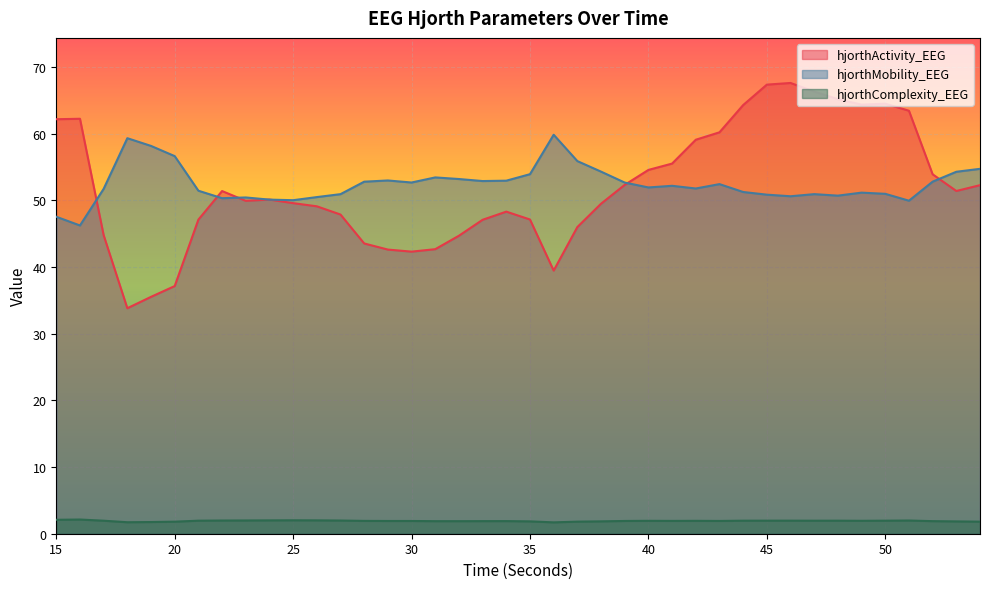

True or false: hjorthComplexity_EEG and hjorthMobility_EEG cross at least once.

False